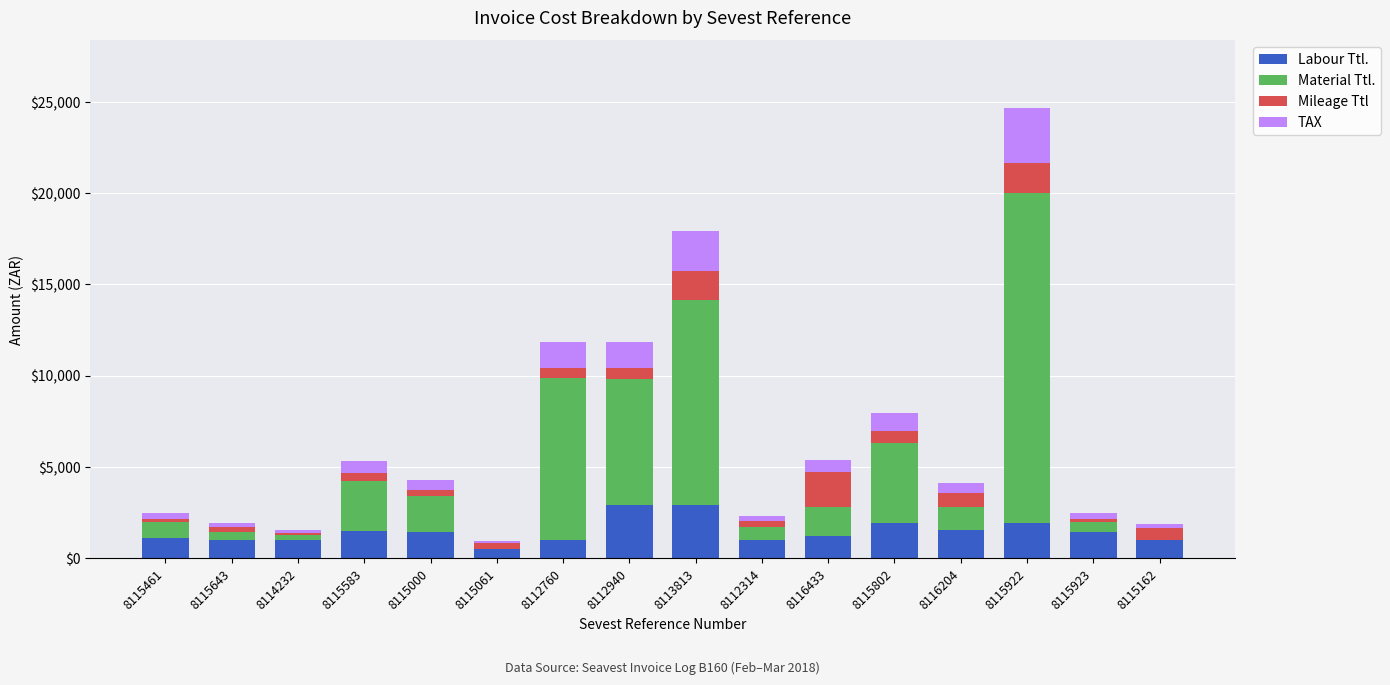

What is the highest value of the Labour Ttl. series?

2902.5